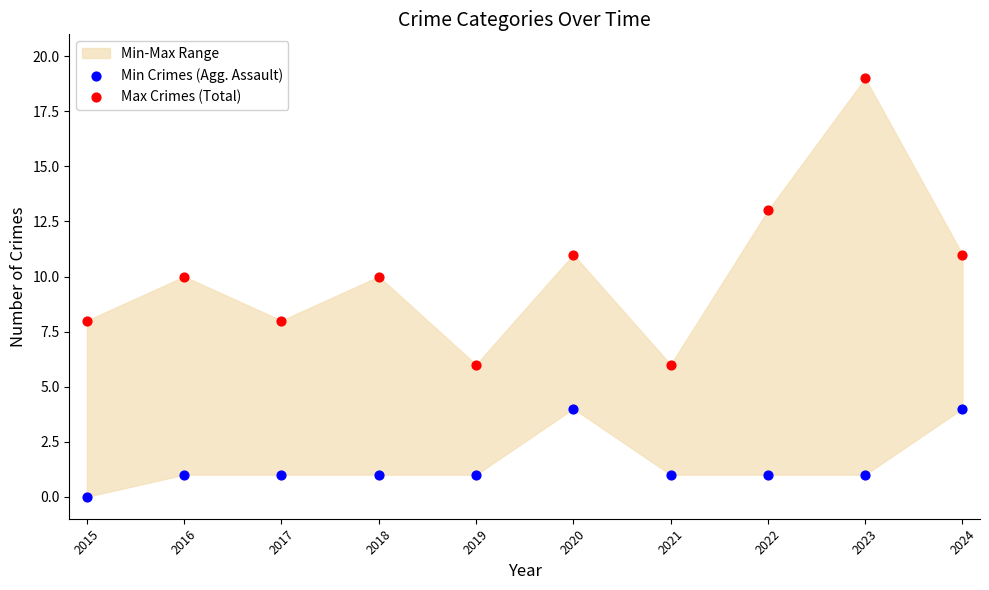

Which series has the widest spread of Y values?

Max Crimes (Total)